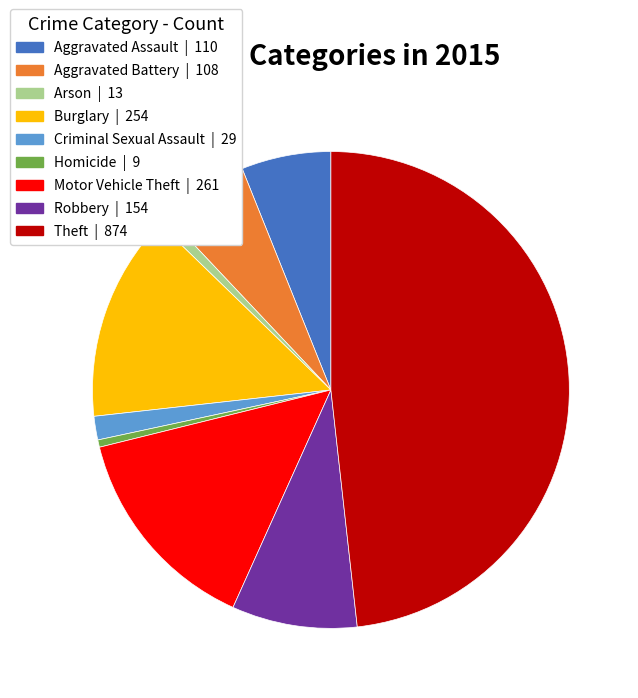

Does any single category account for the majority?

No